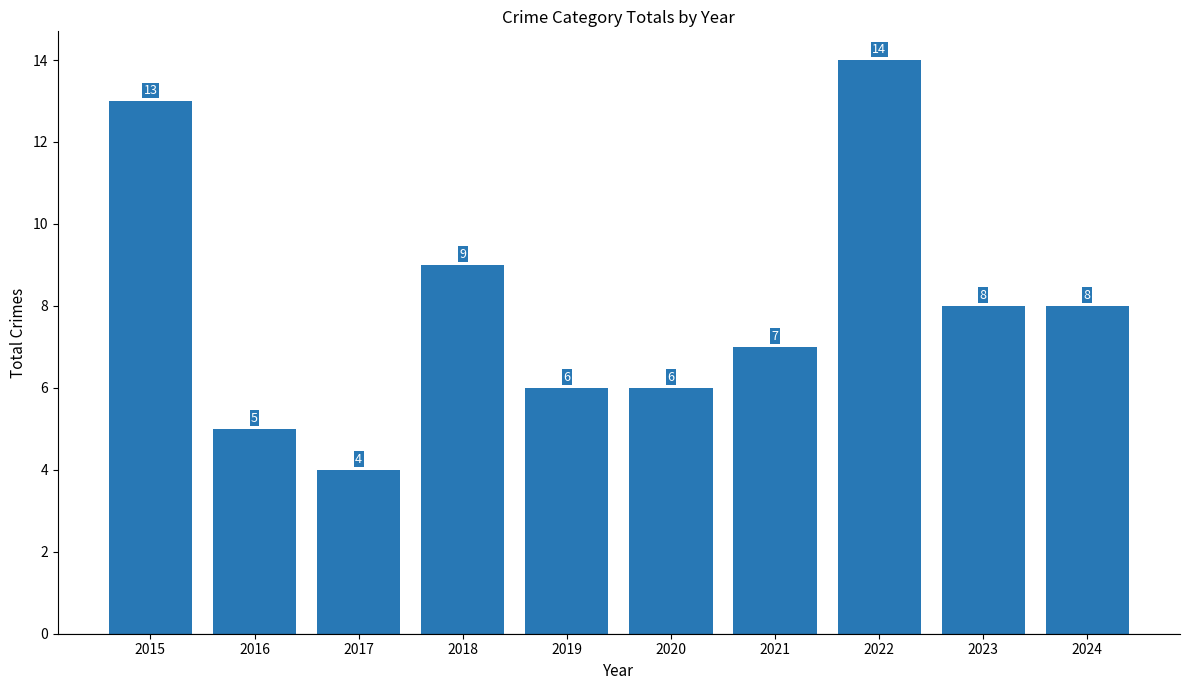

What is the minimum value shown in the chart?

4